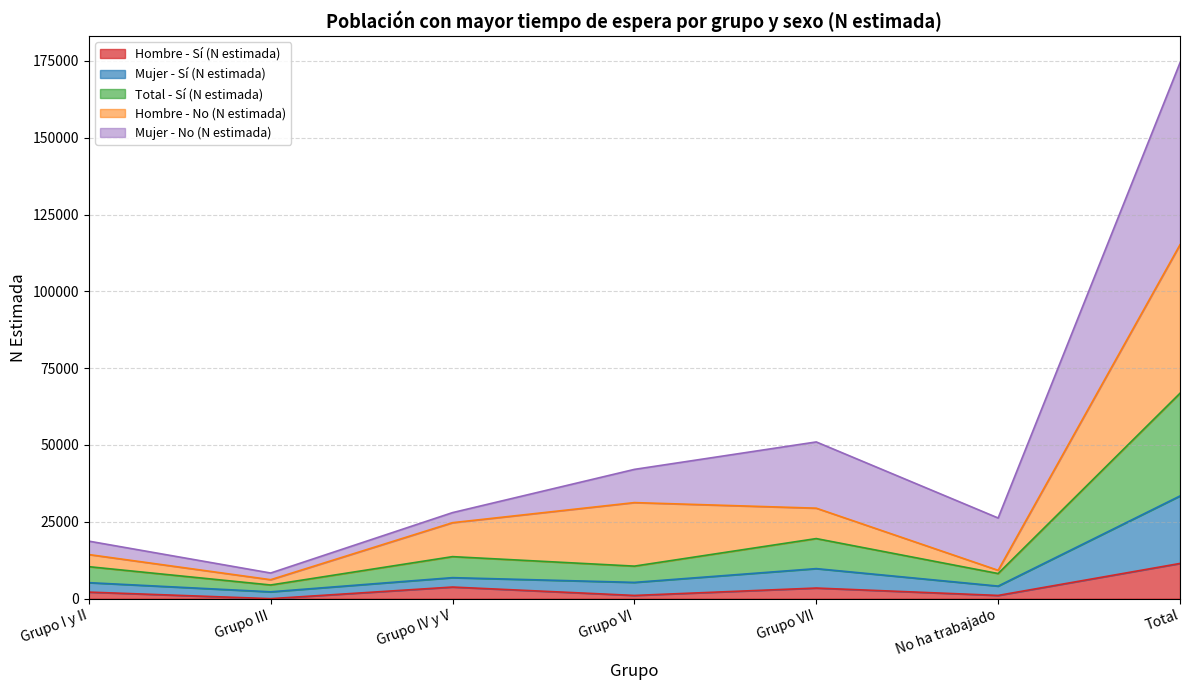

At which label does Hombre - Sí (N estimada) reach its peak?

Total